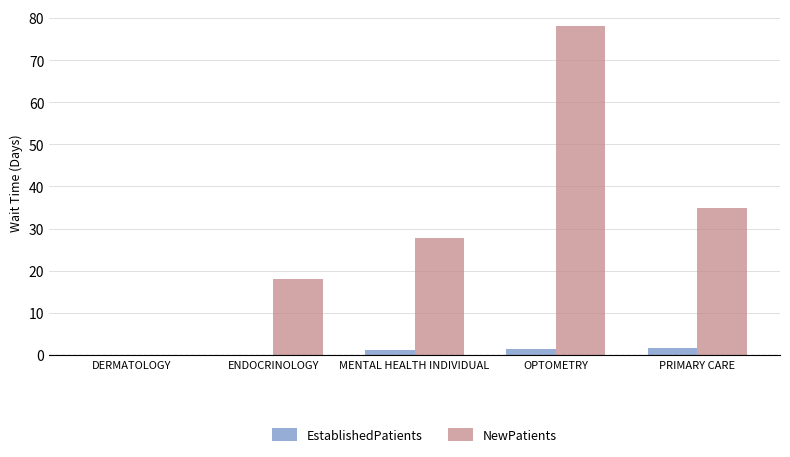

The NewPatients series shows 132.7 at OPTOMETRY. True or false?

False